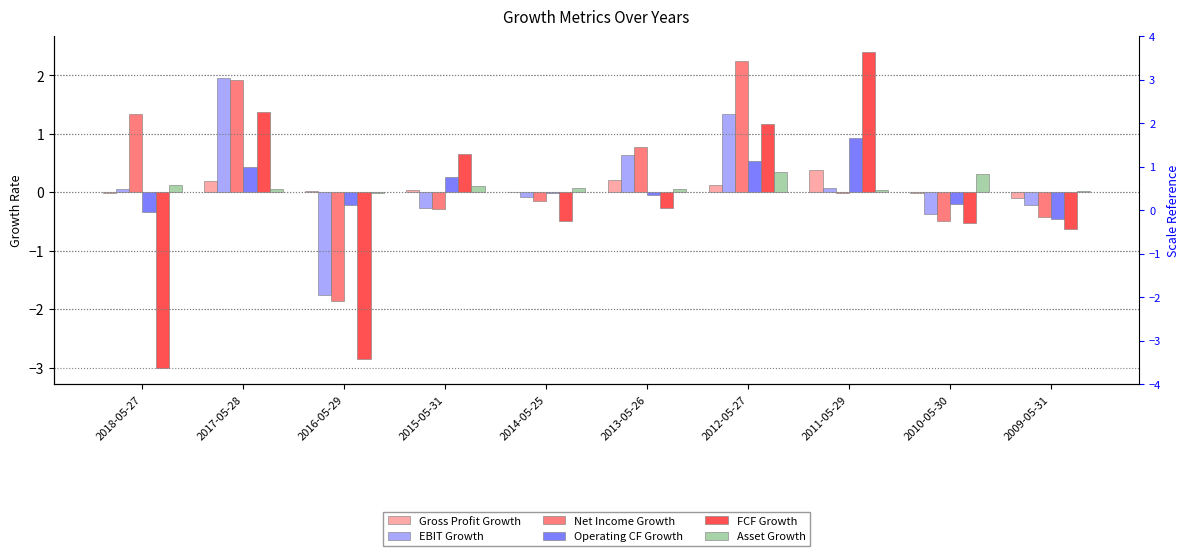

How many bars are there in total?

60